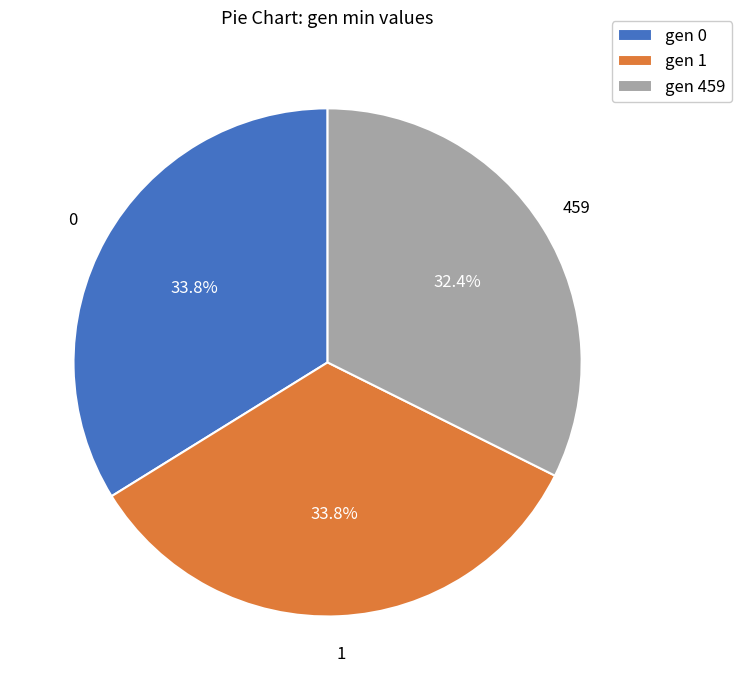

Which slice is the smallest?

gen 459